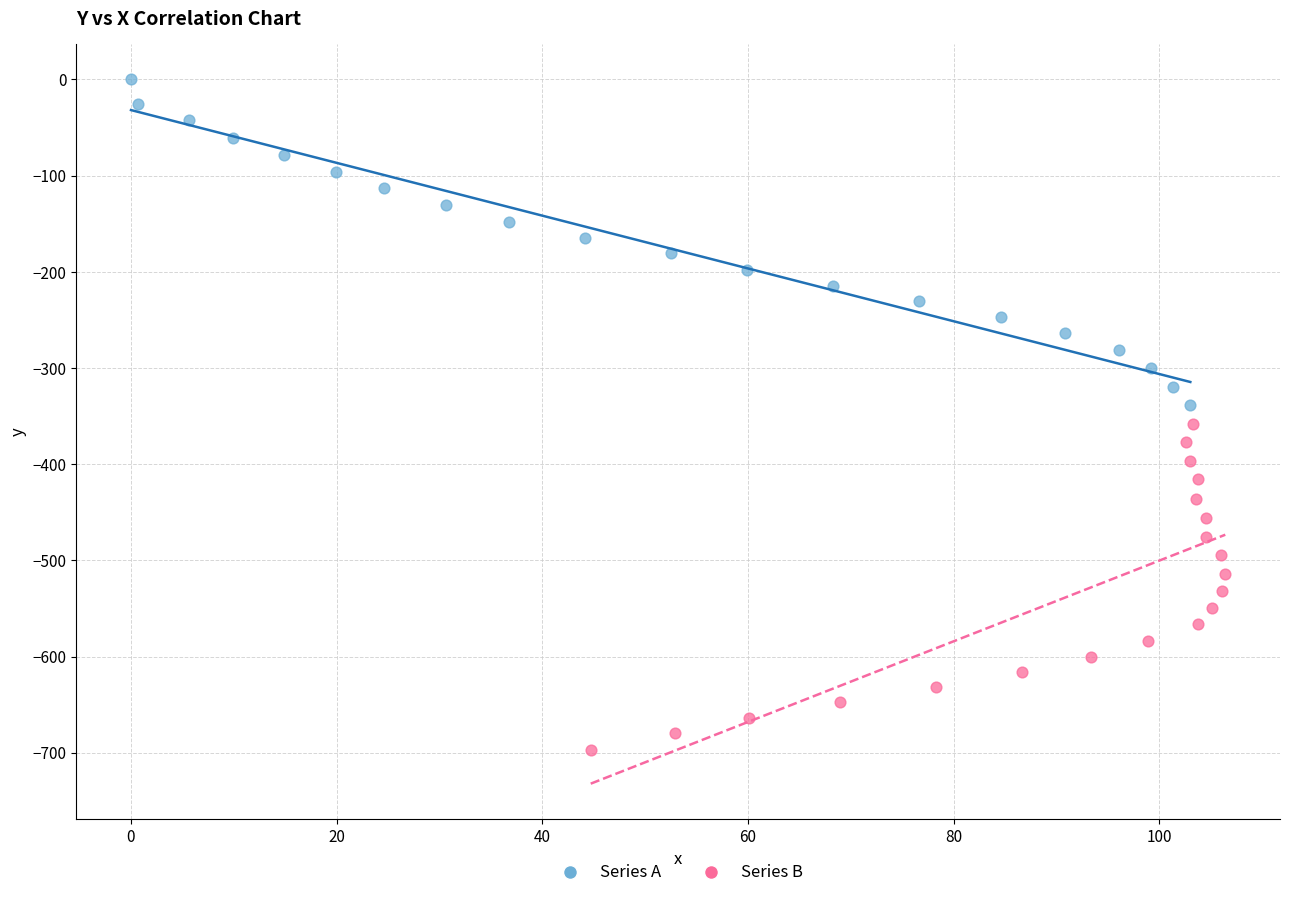

What are all the series names shown in the legend?

Series A, Series B